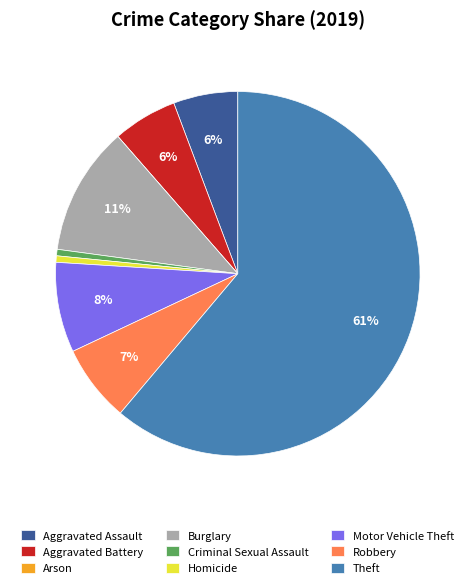

The Burglary slice represents 11% of the pie. True or false?

True